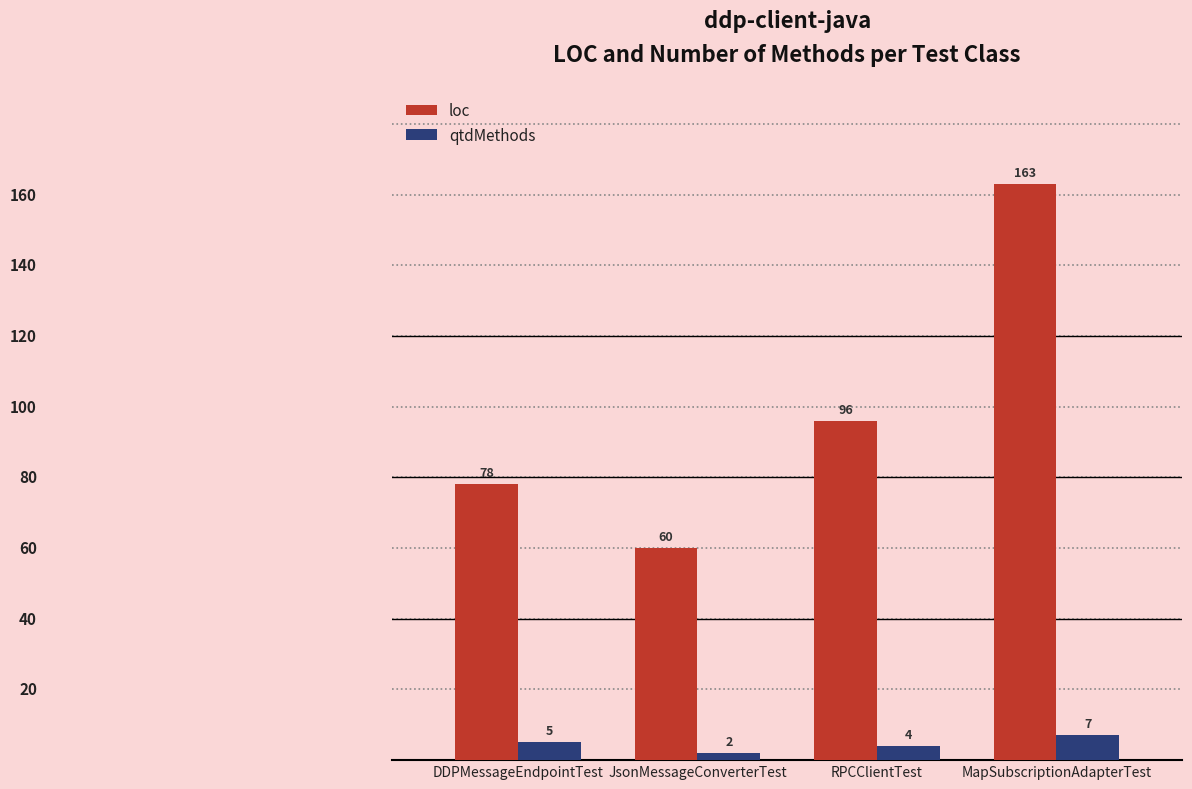

Count the qtdMethods values in the range 4 to 7.

3